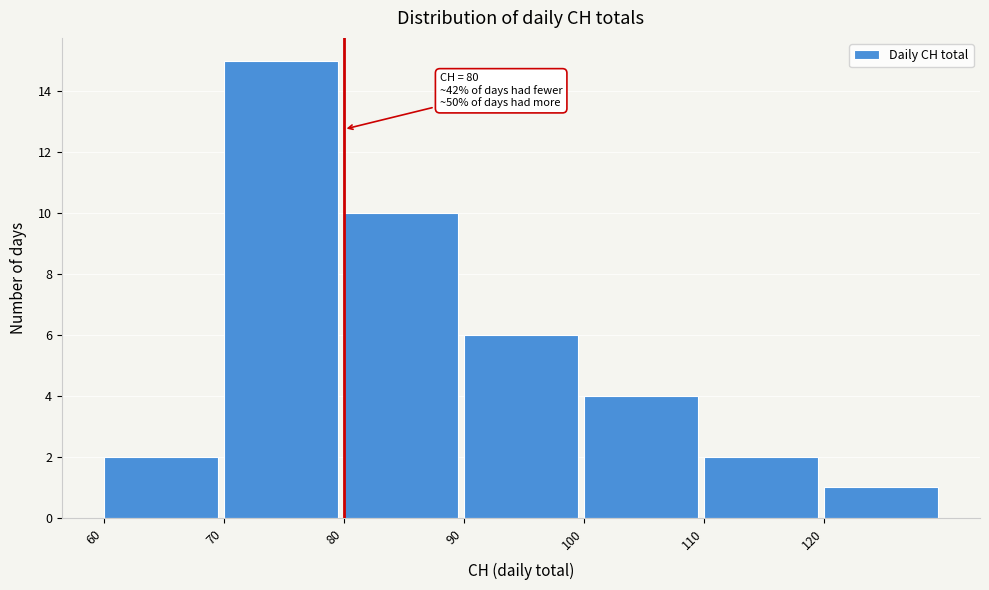

Which range on the x-axis has the tallest bar?

70 to 80